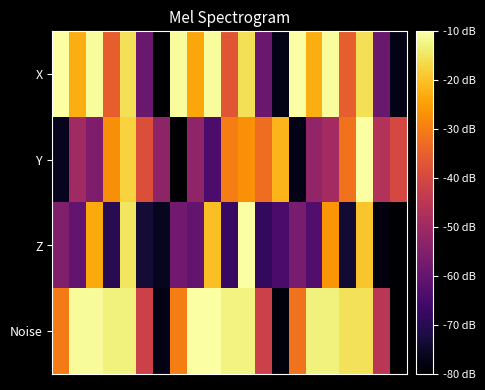

Reading right to left, what are all the values shown in this chart?

X: -77.2	-59.1	-15.5	-35.4	-10.6	-22.7	-10.0	-77.2	-59.1	-15.5	-37.0	-10.6	-23.8	-10.6	-80.0	-59.1	-15.5	-35.4	-10.6	-22.7	-10.0
Y: -39.8	-46.4	-10.0	-31.8	-49.3	-52.2	-77.2	-21.6	-32.6	-27.0	-29.7	-64.2	-52.6	-80.0	-52.8	-38.3	-17.4	-27.2	-55.8	-49.9	-76.3
Z: -80.0	-78.3	-19.4	-73.9	-26.1	-63.3	-56.7	-64.5	-68.5	-10.0	-67.7	-20.3	-60.1	-58.1	-75.9	-73.3	-14.7	-69.9	-23.2	-60.4	-55.3
Noise: -80.0	-45.2	-15.5	-15.5	-13.0	-13.0	-31.8	-78.5	-41.8	-12.5	-12.5	-10.0	-10.0	-29.9	-77.0	-41.8	-13.0	-13.0	-11.0	-11.0	-30.4